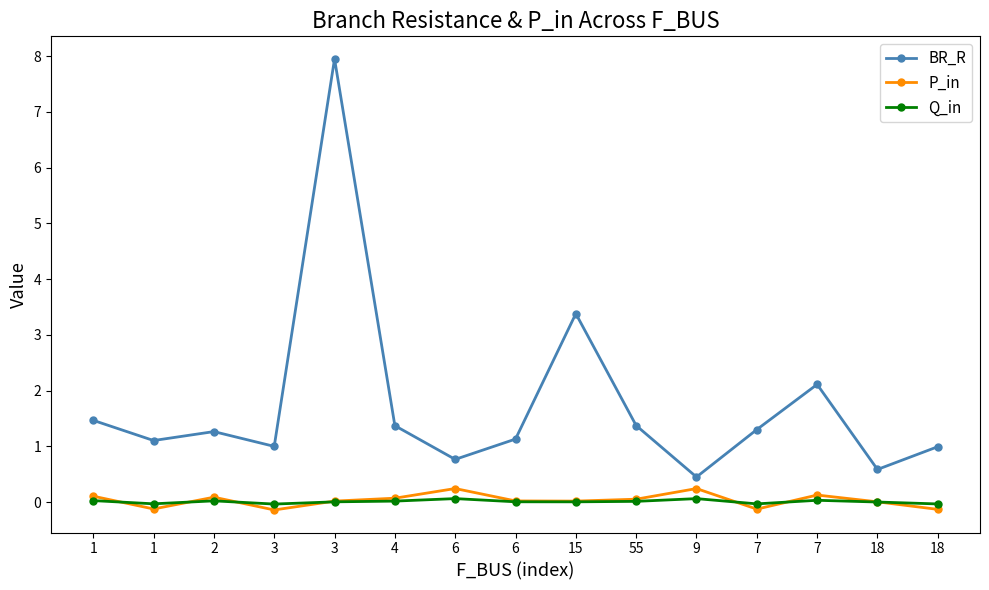

How many data points does each series have?

15